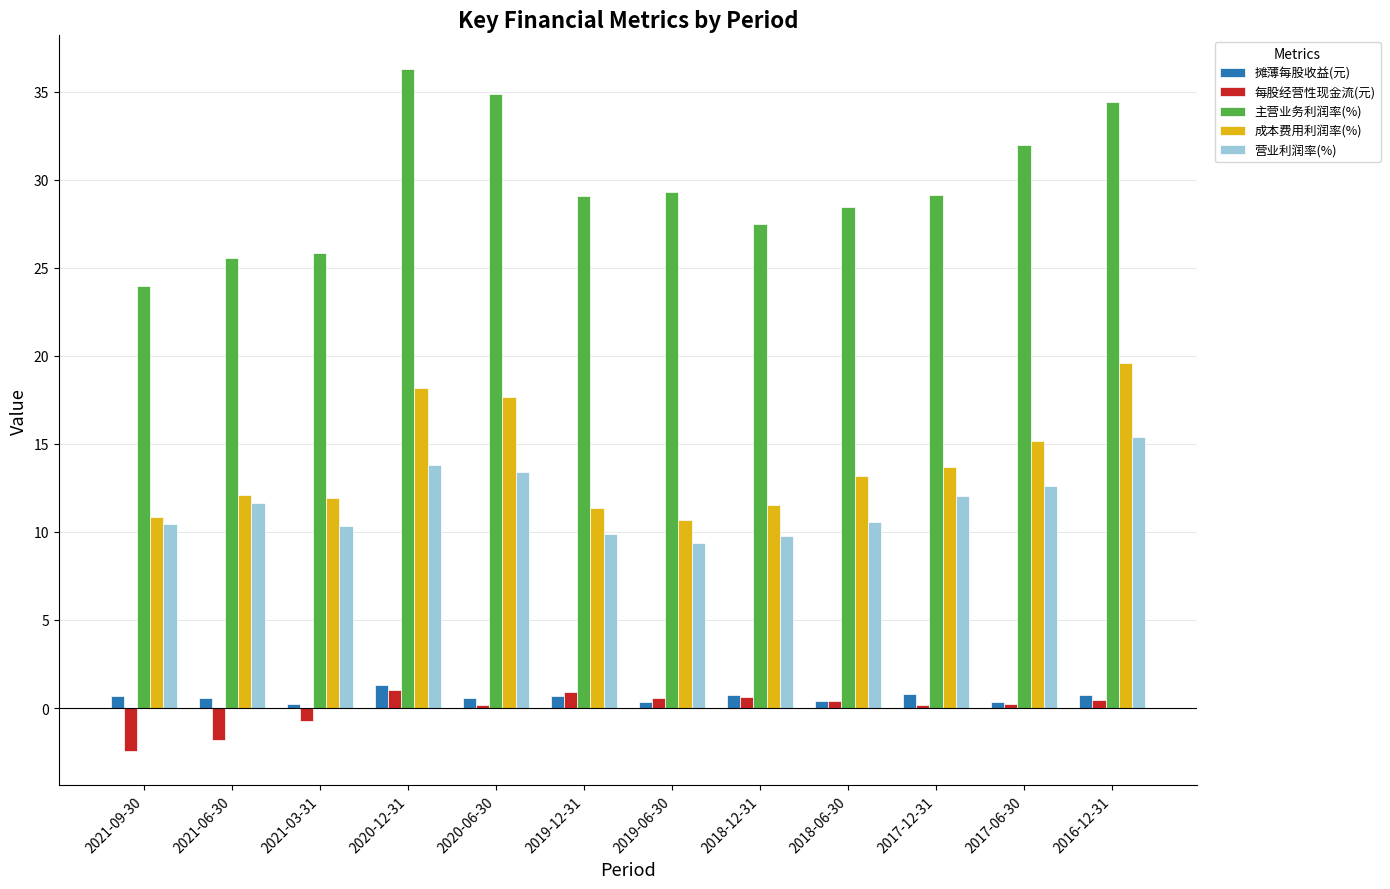

At which category does the chart reach its peak across all series?

2020-12-31